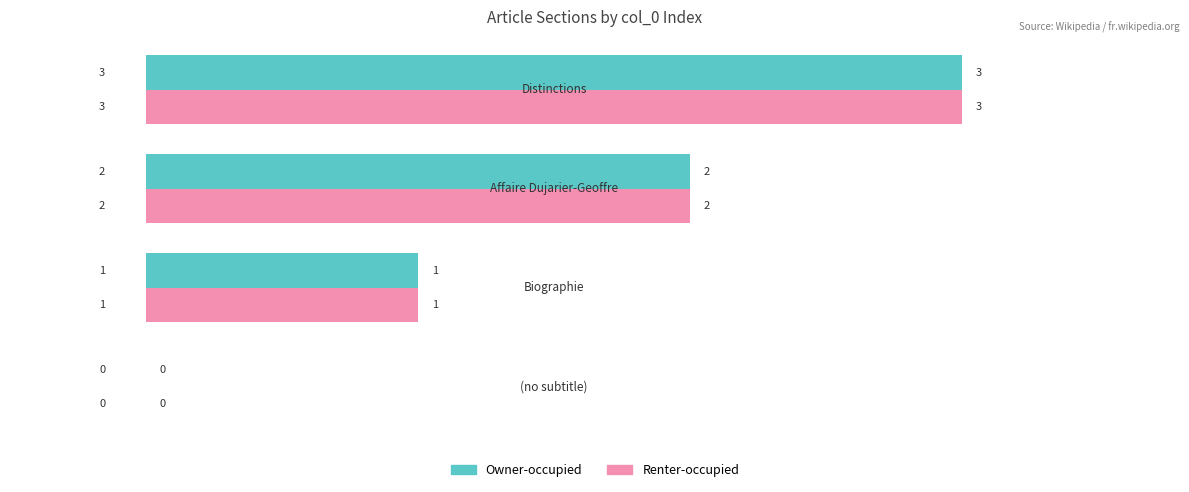

What is the sum of all Renter-occupied values?

6